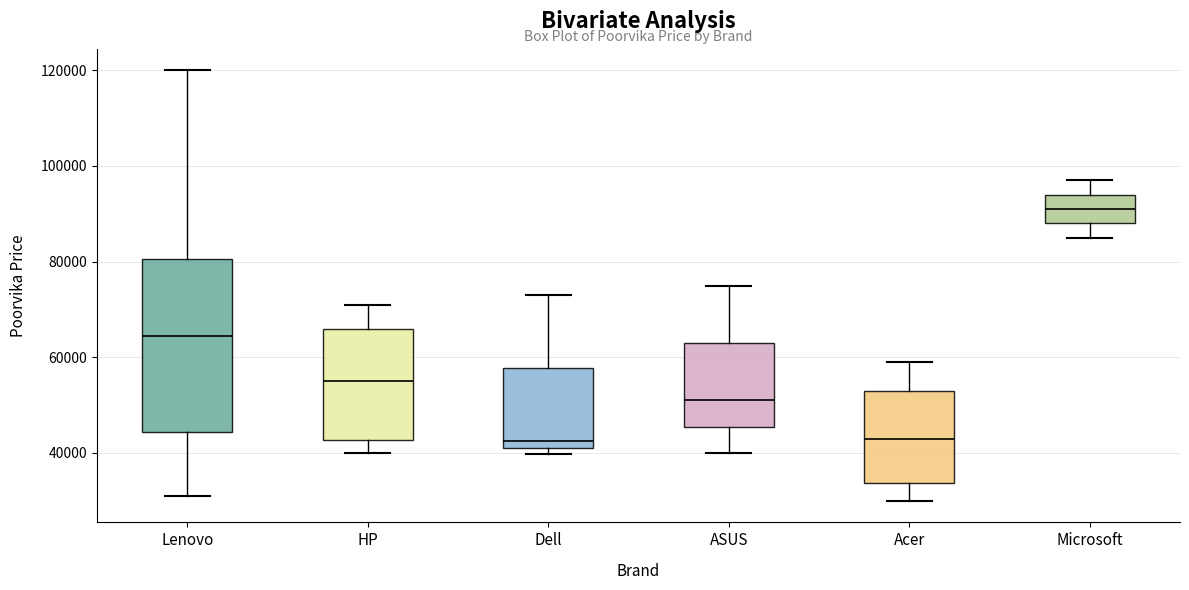

Reading left to right, read every box against the y-axis: the position of its median line, the range the box covers, and the ends of its whiskers. The values are not printed on the chart, so give them approximately, as read against the axis.

Lenovo: median 64000, box 44000 to 80000, whiskers 30000 to 120000
HP: median 54000, box 42000 to 66000, whiskers 40000 to 70000
Dell: median 42000 (just above the box's lower edge), box 42000 to 58000, whiskers 40000 to 72000
ASUS: median 50000, box 46000 to 62000, whiskers 40000 to 74000
Acer: median 42000, box 34000 to 52000, whiskers 30000 to 58000
Microsoft: median 90000, box 88000 to 94000, whiskers 84000 to 96000